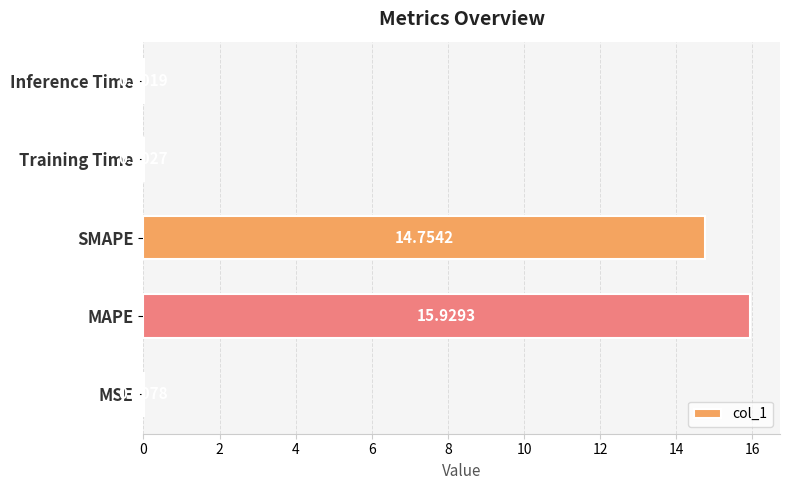

Where is the data nearest to the value 7?

MSE